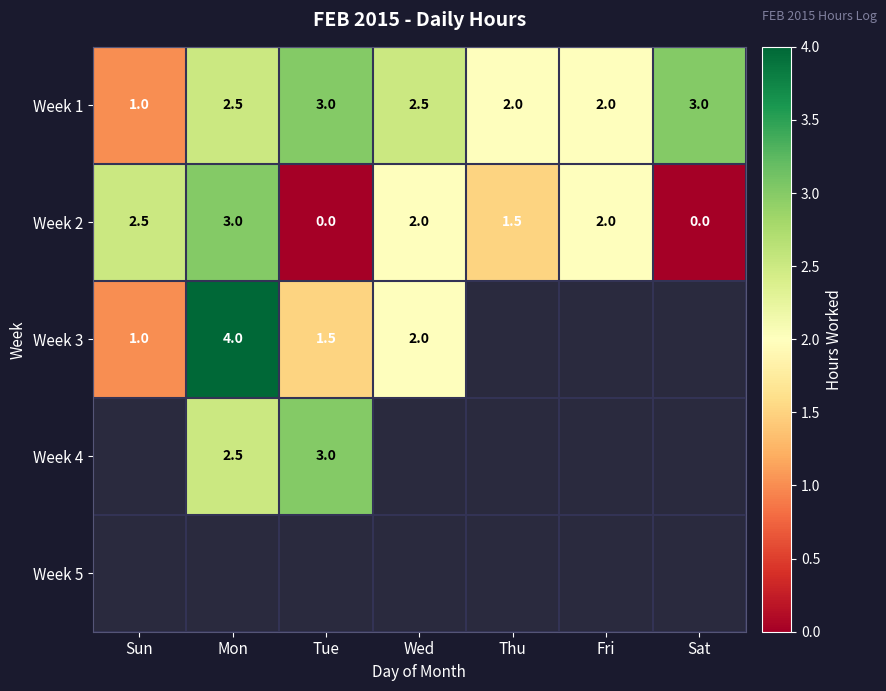

What is the minimum value for Week 1?

1.0